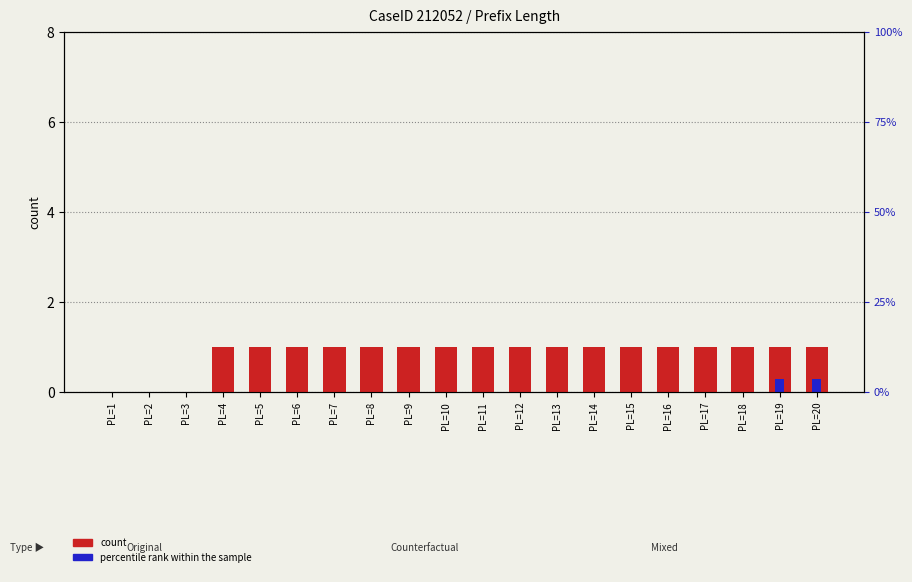

How many categories are shown in the chart?

20